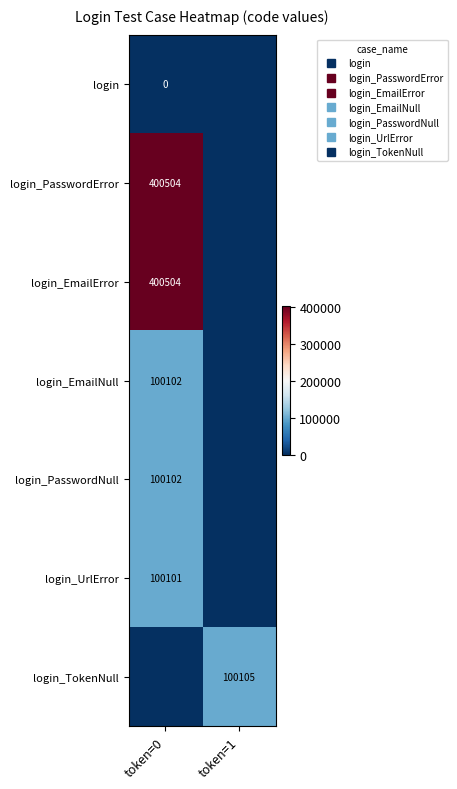

The login_PasswordNull series shows 100102 at token=0. True or false?

True